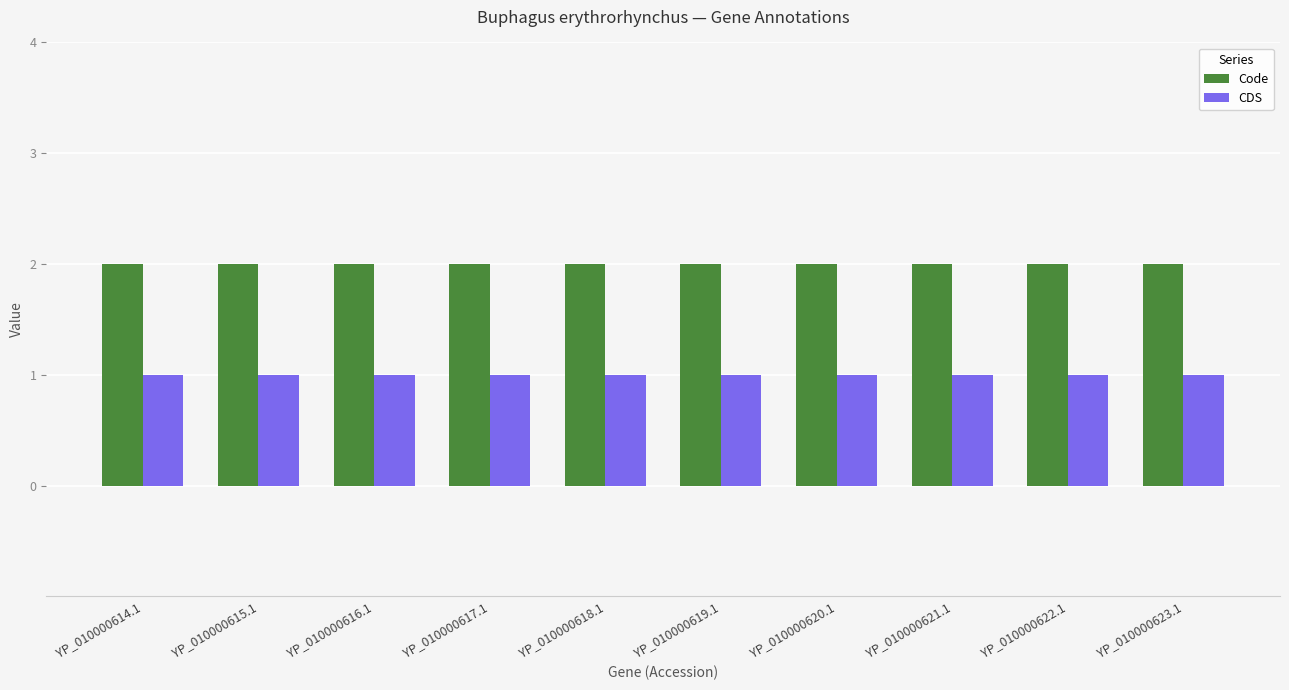

The value of CDS at YP_010000621.1 is 0. True or false?

False